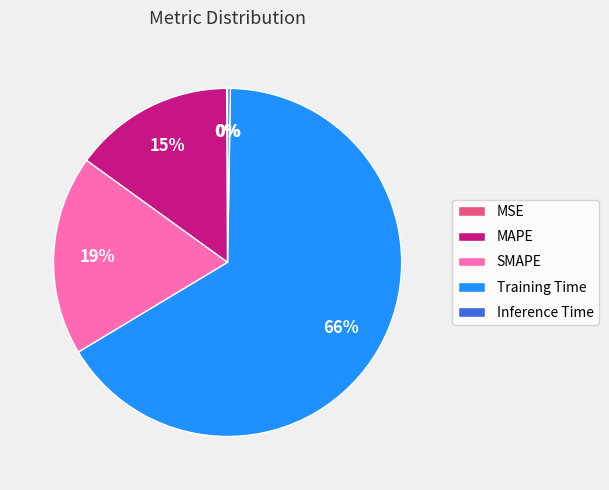

Between MAPE and SMAPE, which is larger?

SMAPE